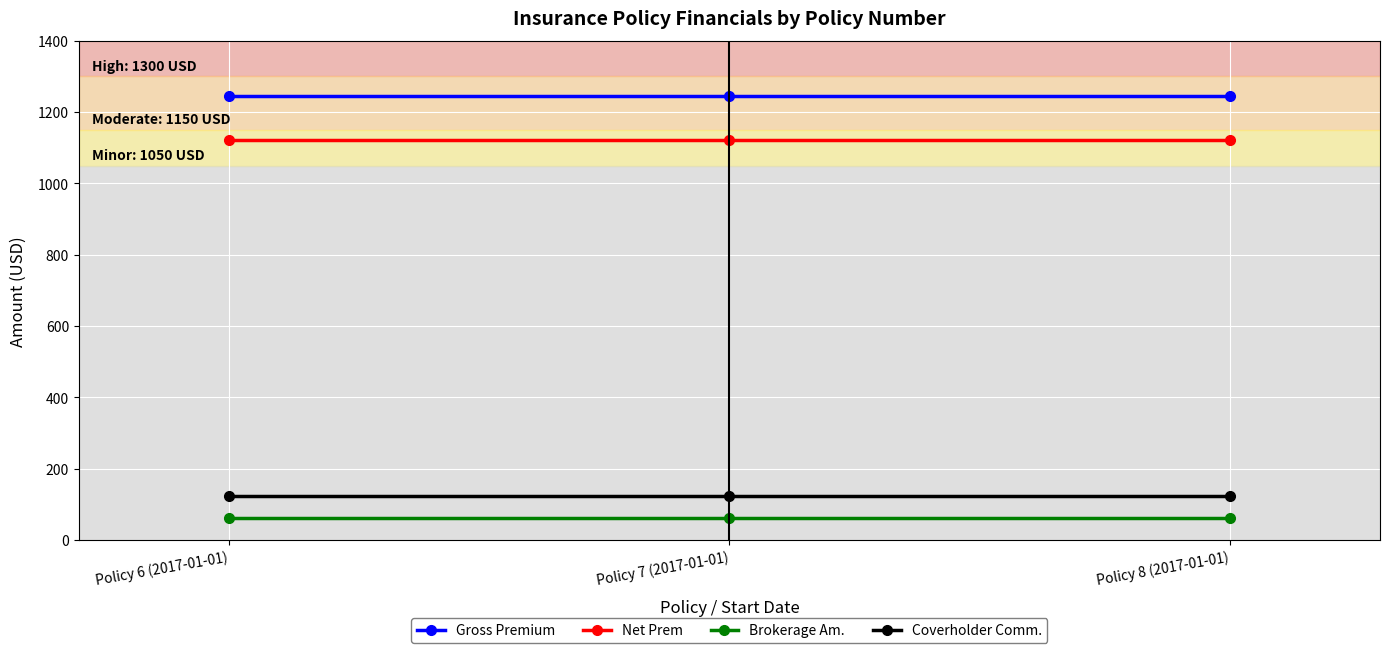

At how many categories does at least one series exceed 255?

3